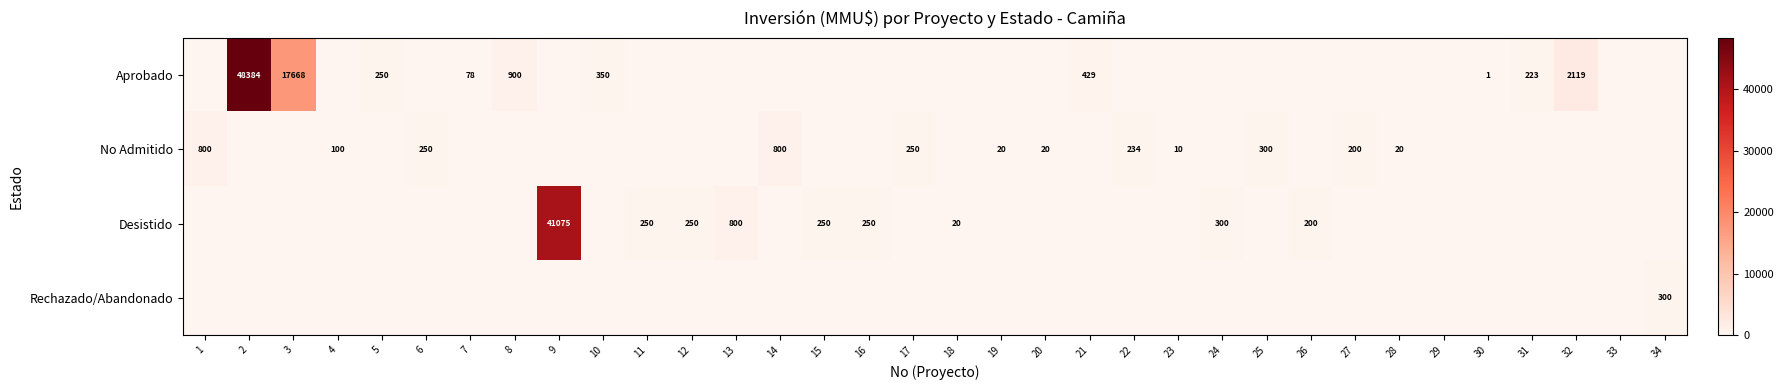

The value of No Admitido at 22 is 234. True or false?

True